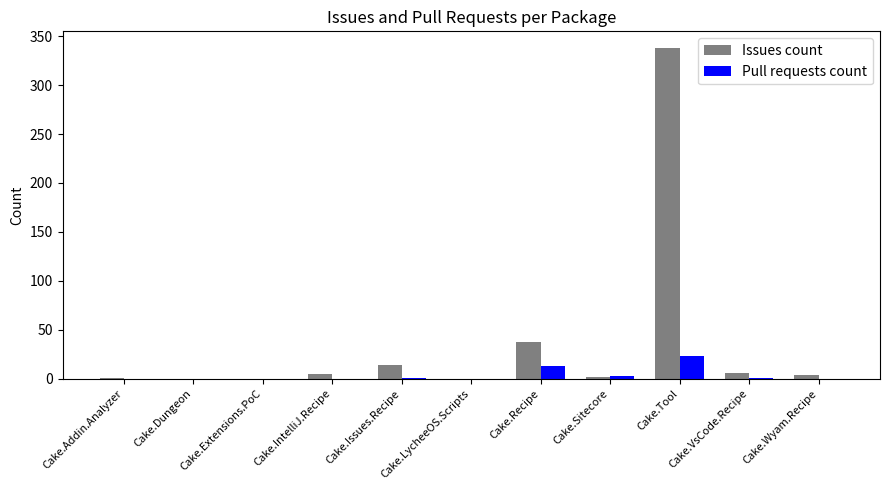

The value of Issues count at Cake.LycheeOS.Scripts is 0. True or false?

True